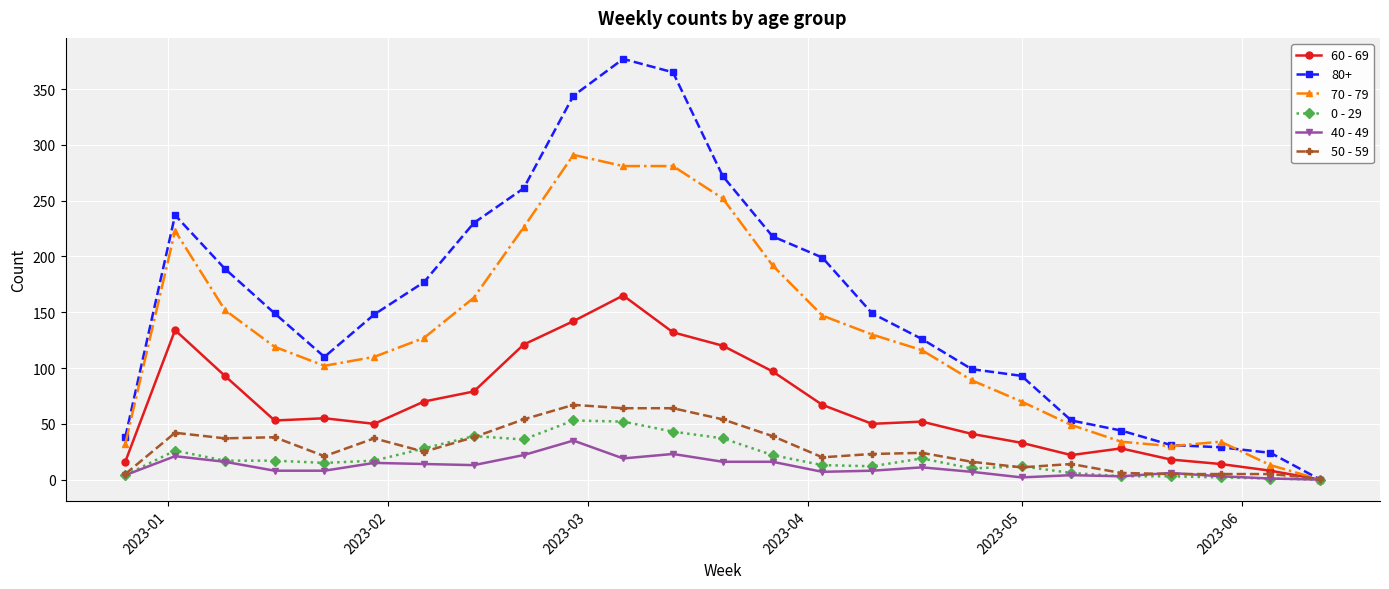

Which series has the largest total across all categories?

80+